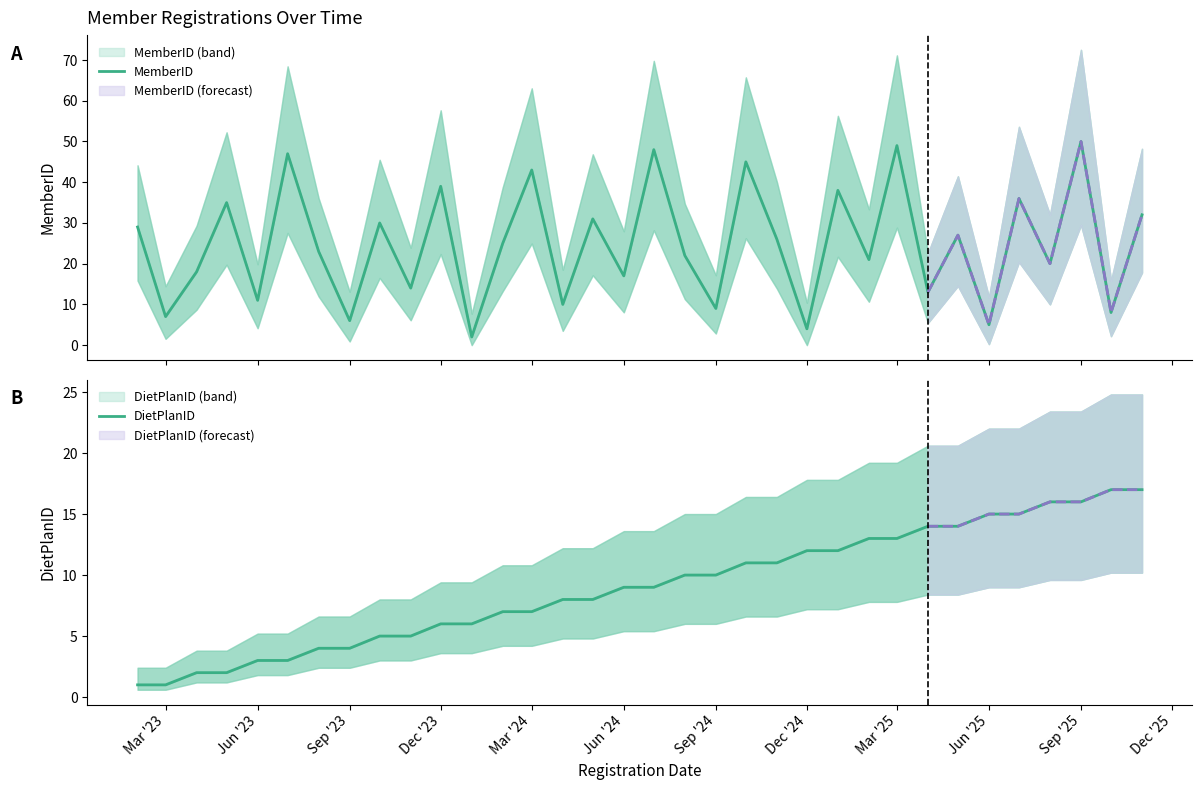

At which category does the chart reach its peak across all series?

Sep '25